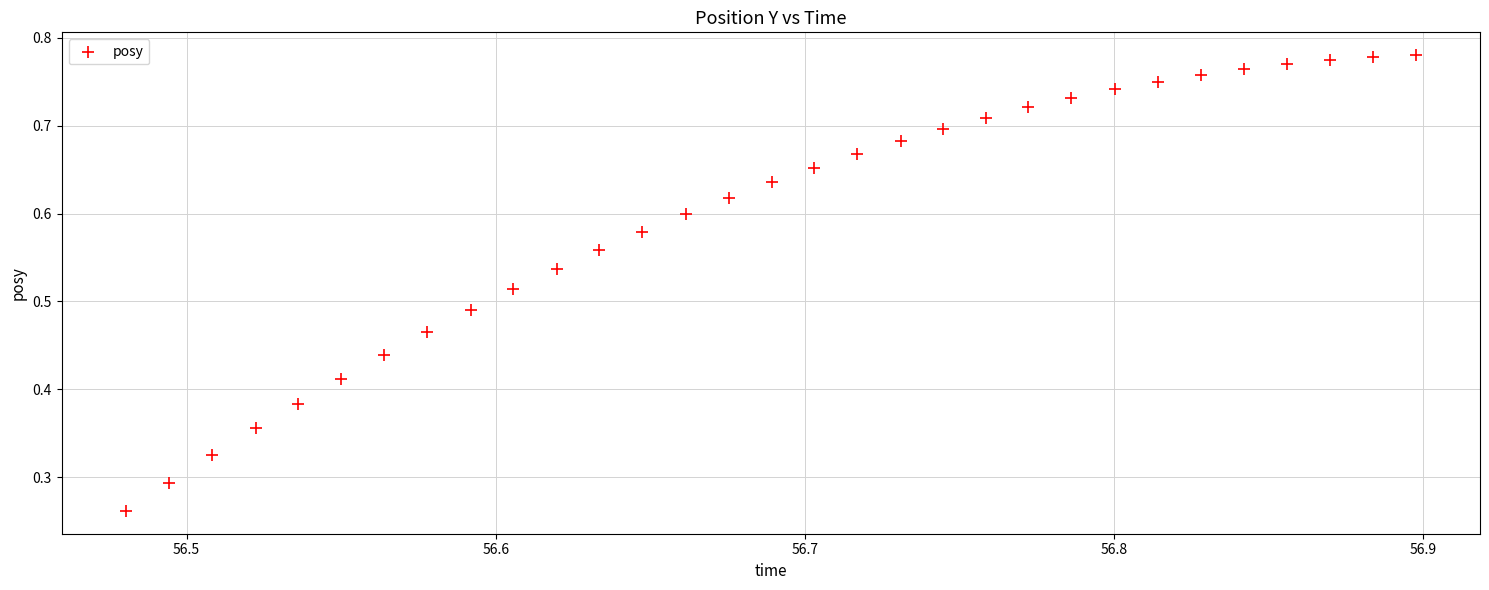

How many data points are displayed?

31